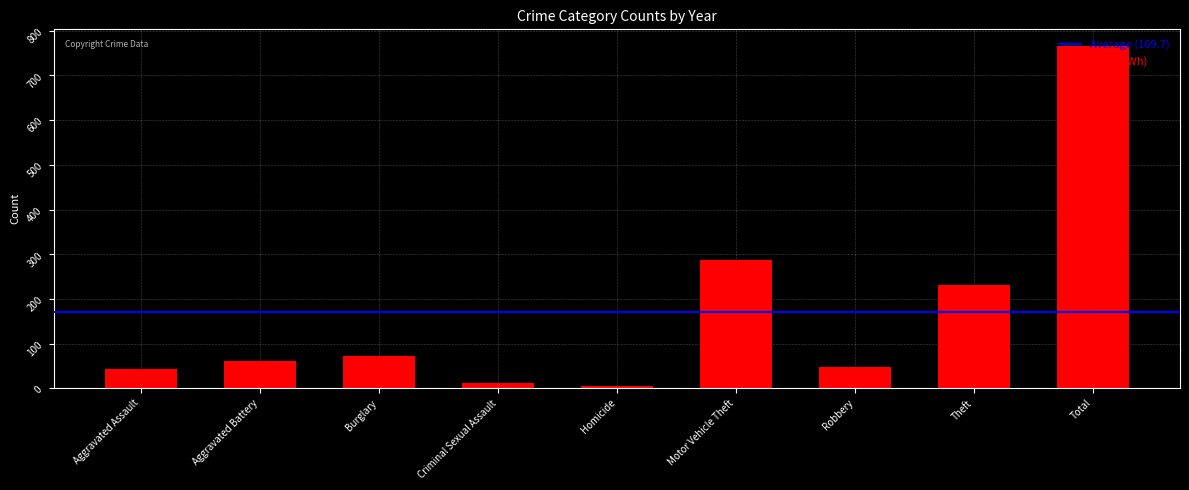

How many distinct data groups are displayed?

1